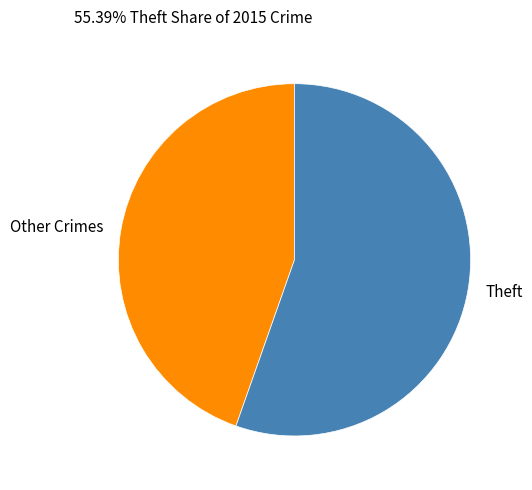

How many segments does this pie chart have?

2